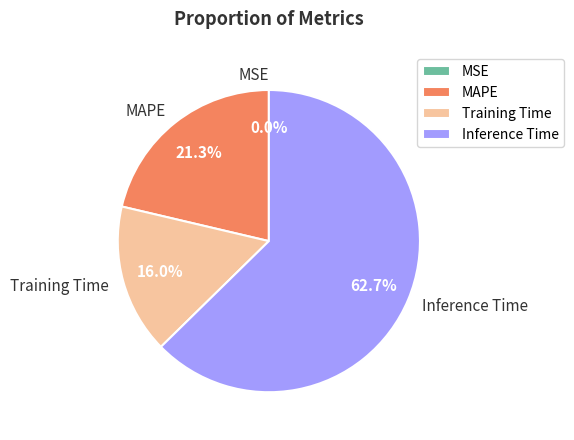

To the nearest percent, what percentage of the pie is Training Time?

16%